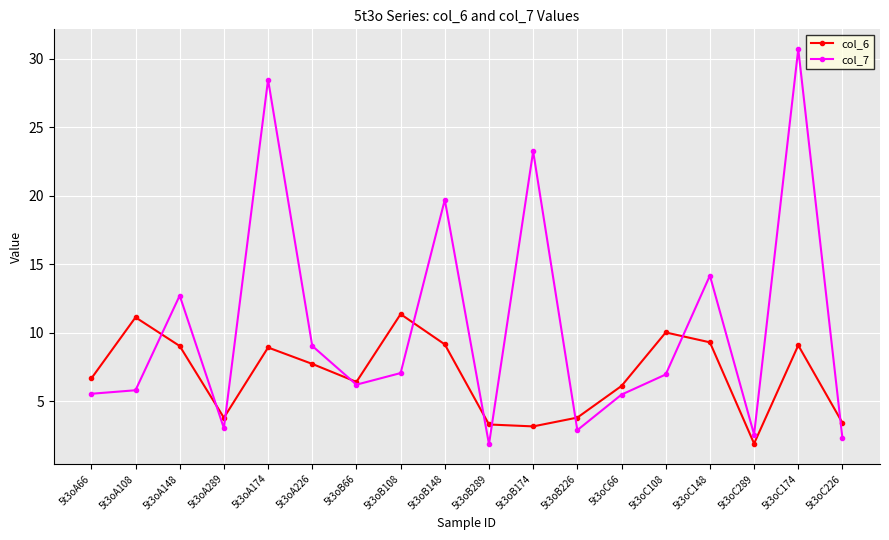

Which series has the largest range (max minus min)?

col_7